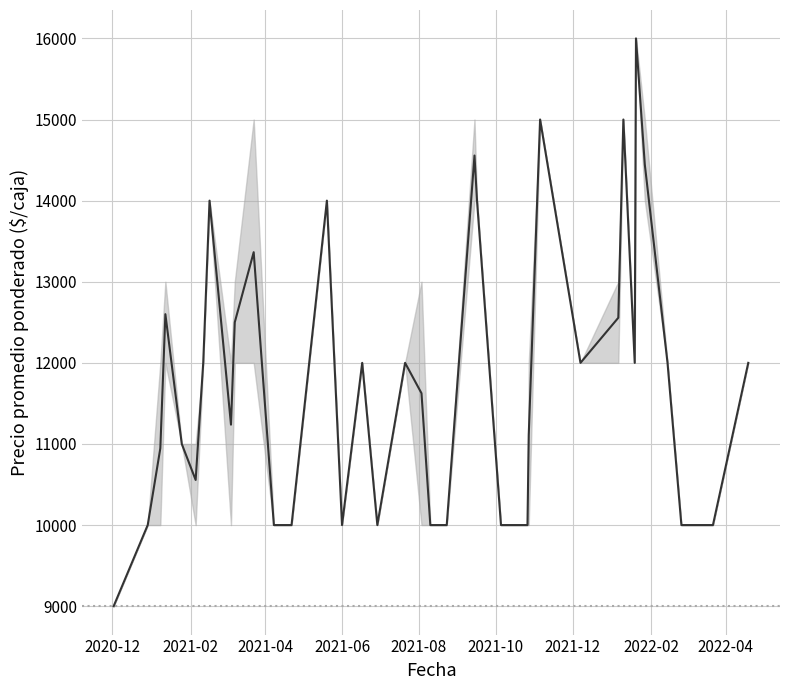

What is the greatest value displayed?

16000